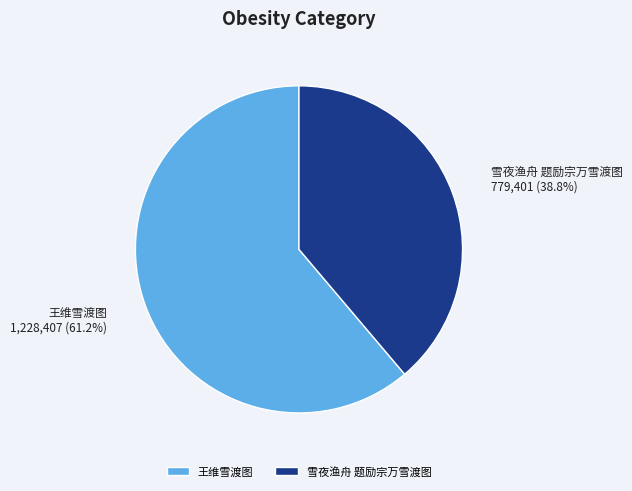

The 王维雪渡图 slice represents 68% of the pie. True or false?

False